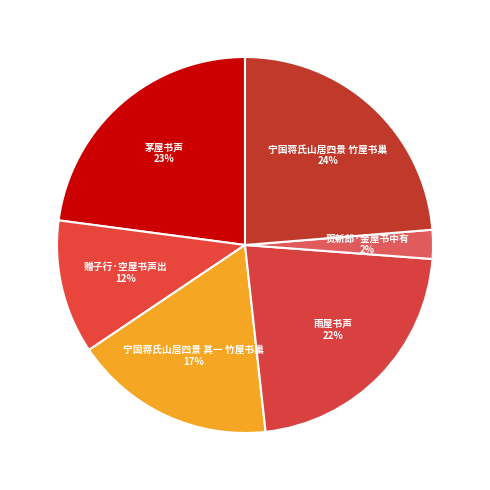

To the nearest percent, what is the difference between the 雨屋书声 and 宁国蒋氏山居四景 其一 竹屋书巢 slice percentages?

5%